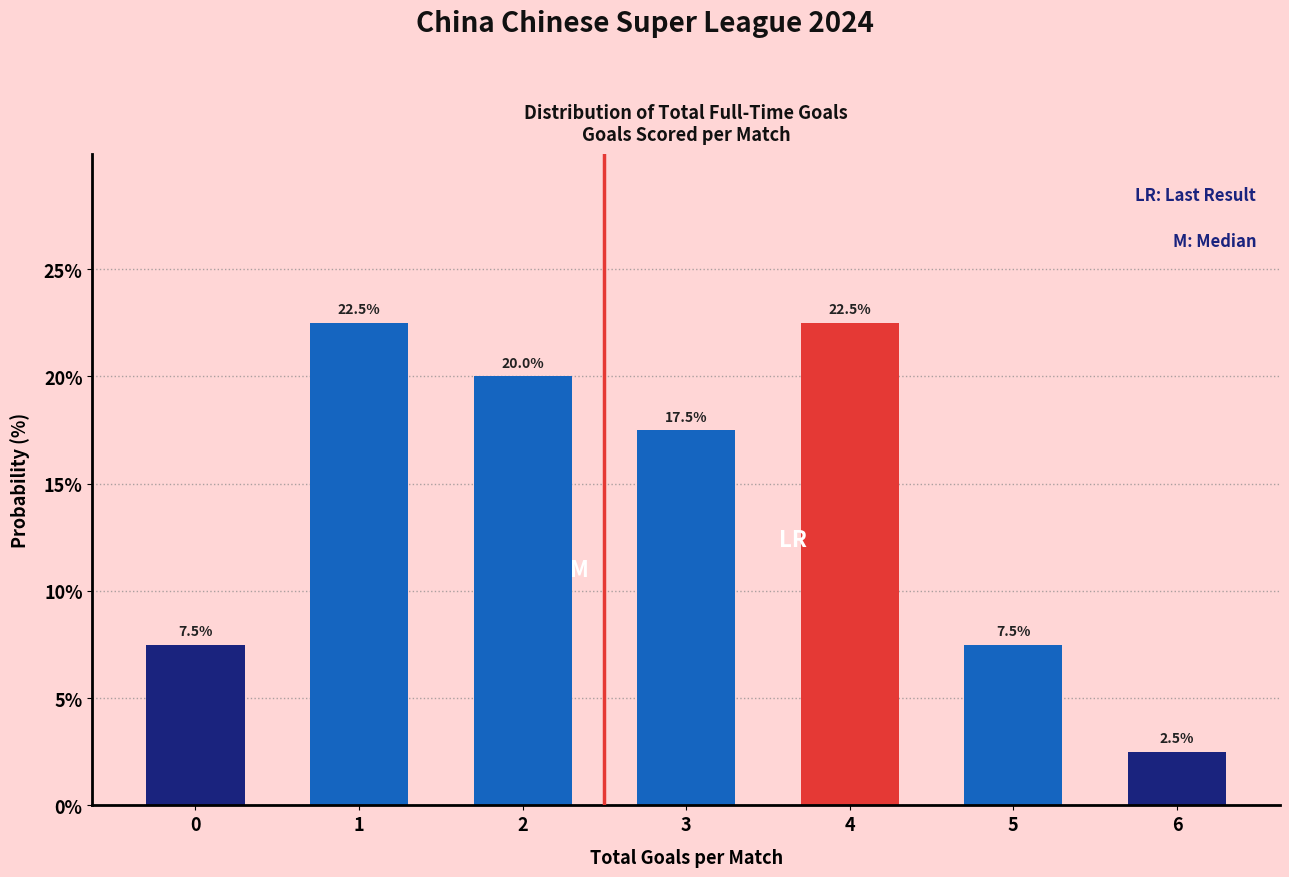

Reading left to right, extract all data points from this chart.

0=7.5	1=22.5	2=20.0	3=17.5	4=22.5	5=7.5	6=2.5